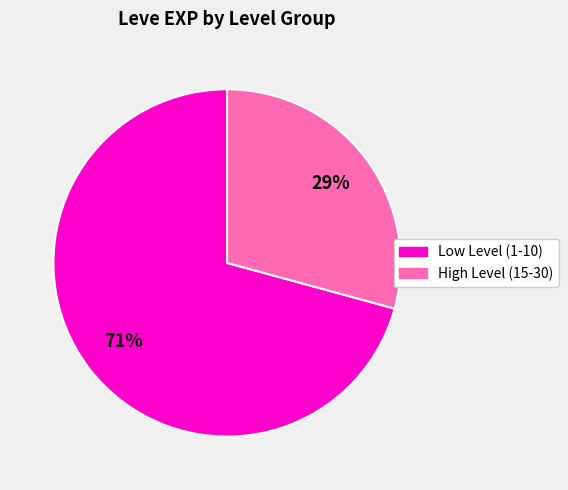

Between High Level (15-30) and Low Level (1-10), which is larger?

Low Level (1-10)